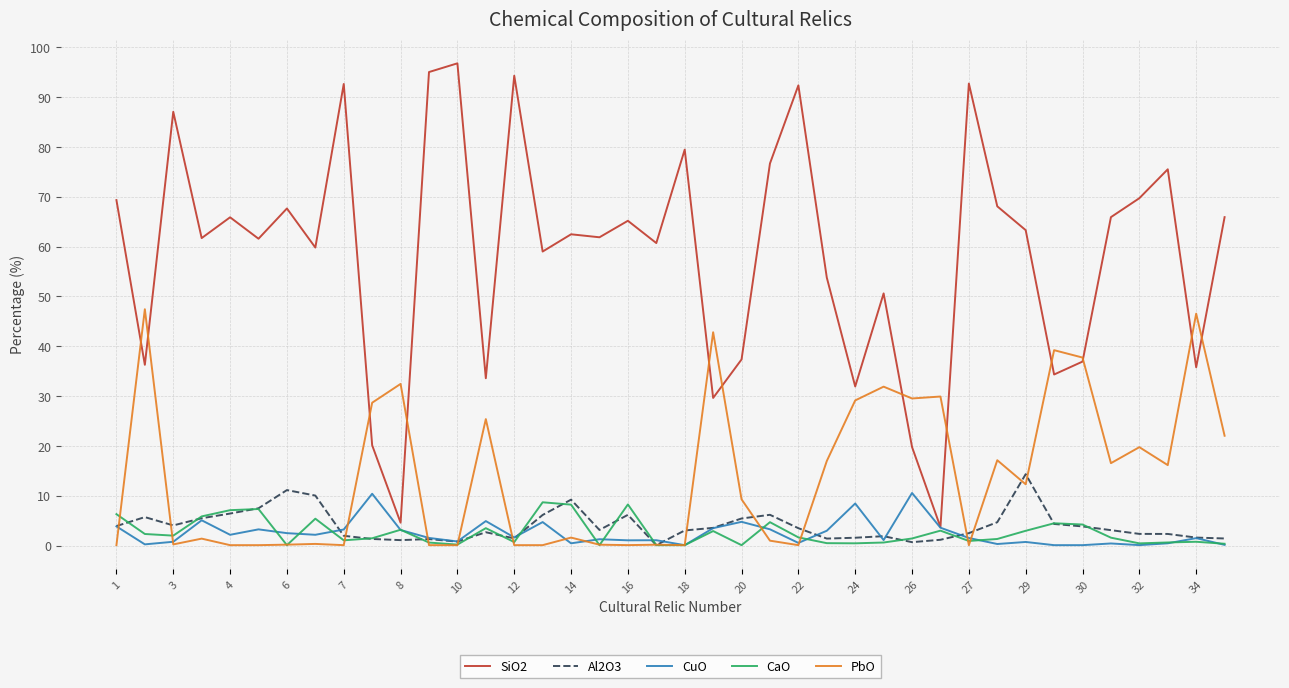

What is the lowest value of the SiO2 series?

3.7